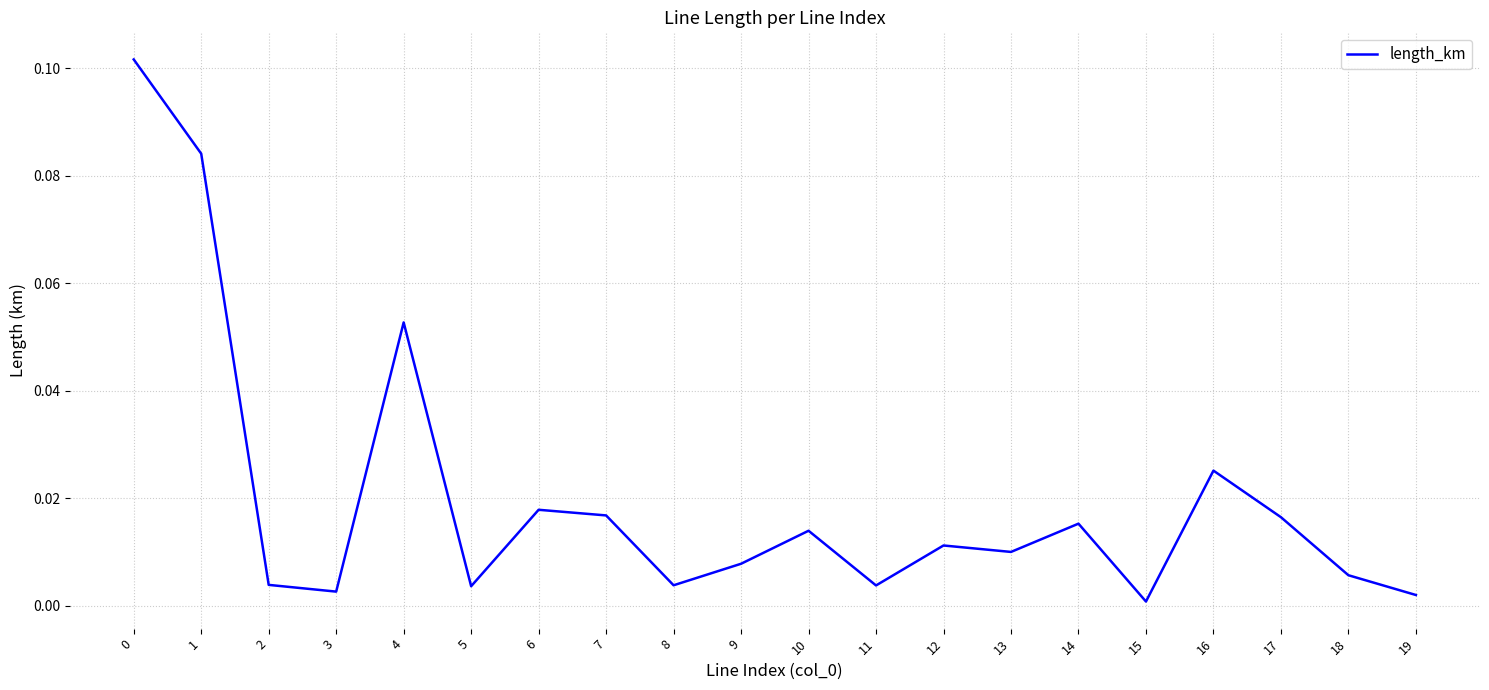

How many interior local peaks (higher than both neighbors) does the data have?

6